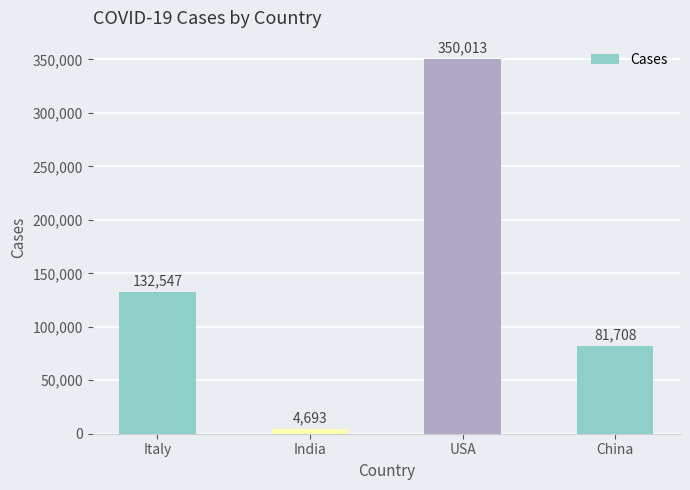

Reading right to left, extract all data points from this chart.

China=81708	USA=350013	India=4693	Italy=132547